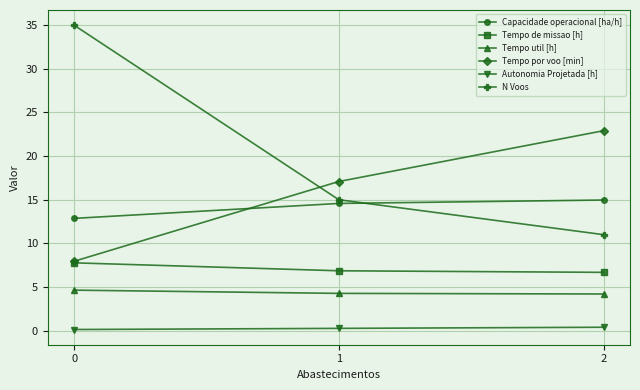

What is the difference between the maximum and minimum values in the Tempo de missao [h] series?

1.1